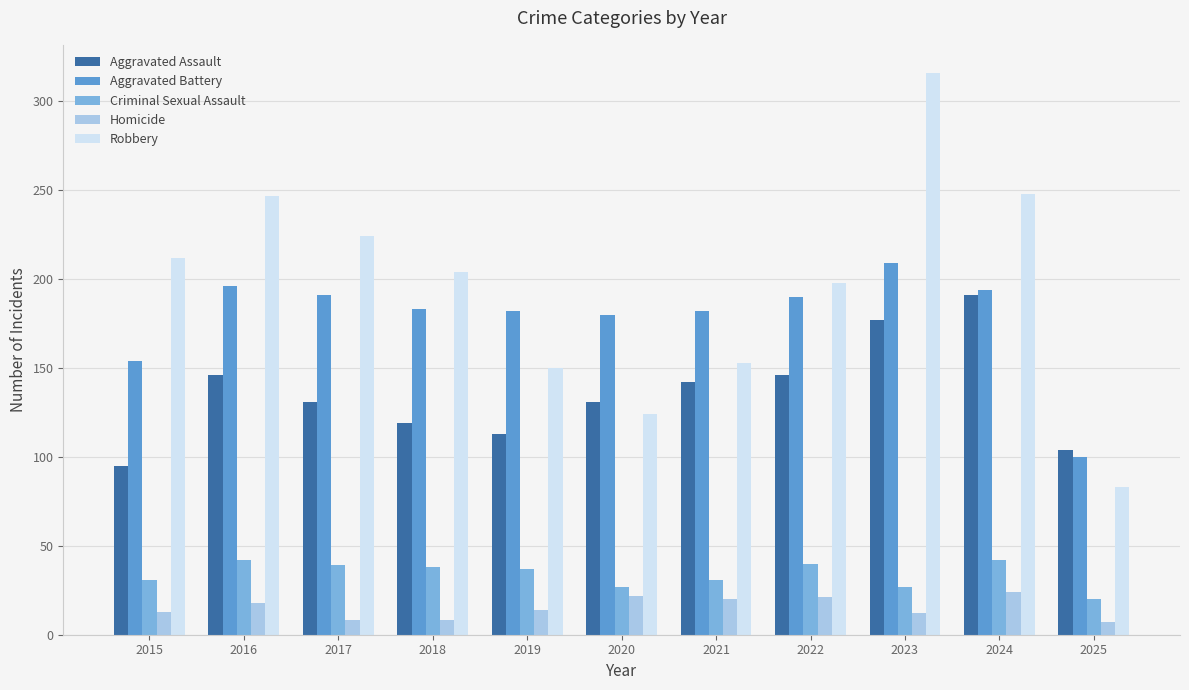

What is the difference between the maximum and minimum values in the Aggravated Assault series?

96